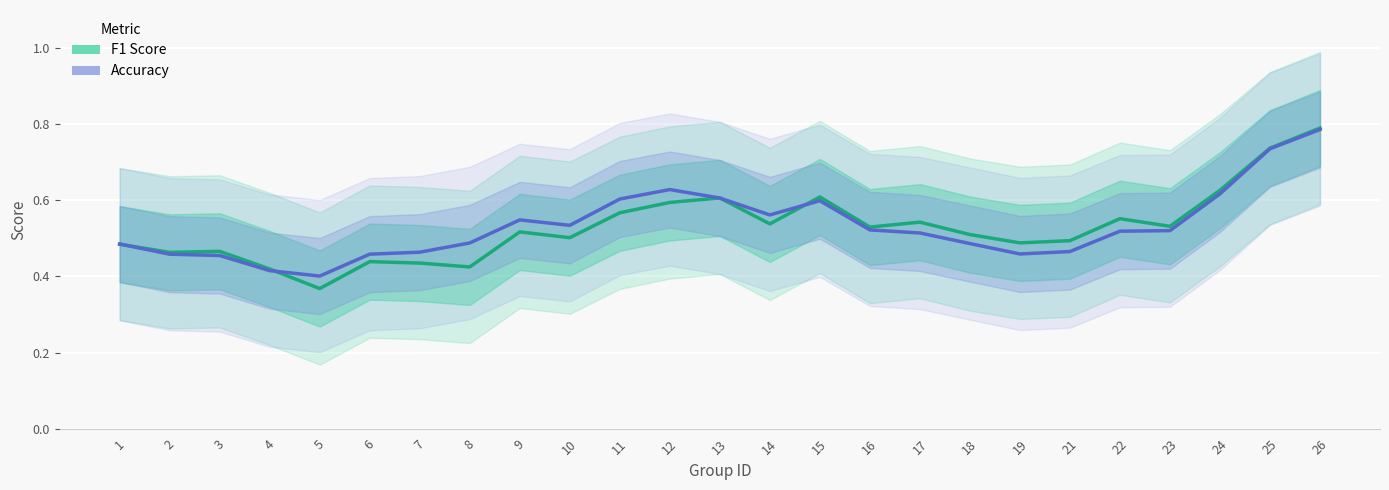

At which category is the sum across all series the highest?

26